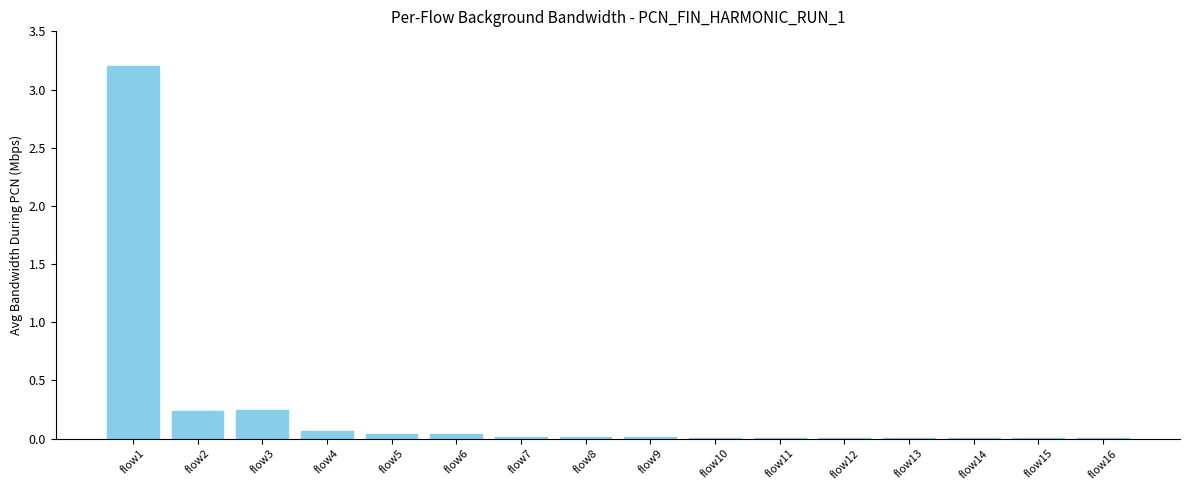

The value at flow7 is 0.0. True or false?

True